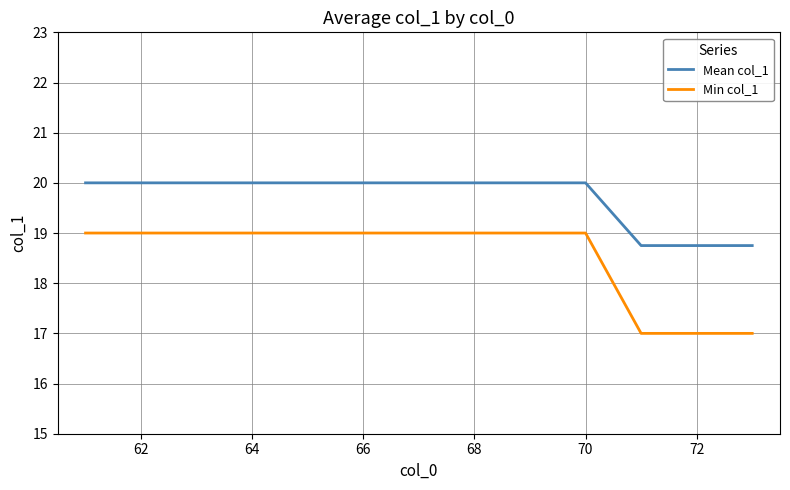

Does the chart have visible grid lines?

Yes